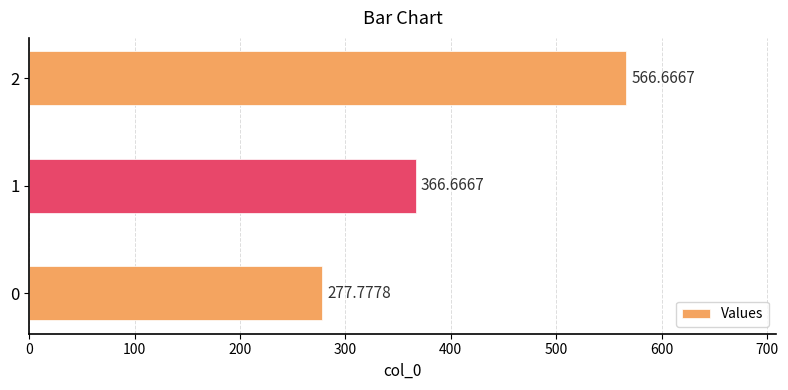

What is the change in value from 0 to 1?

+88.9